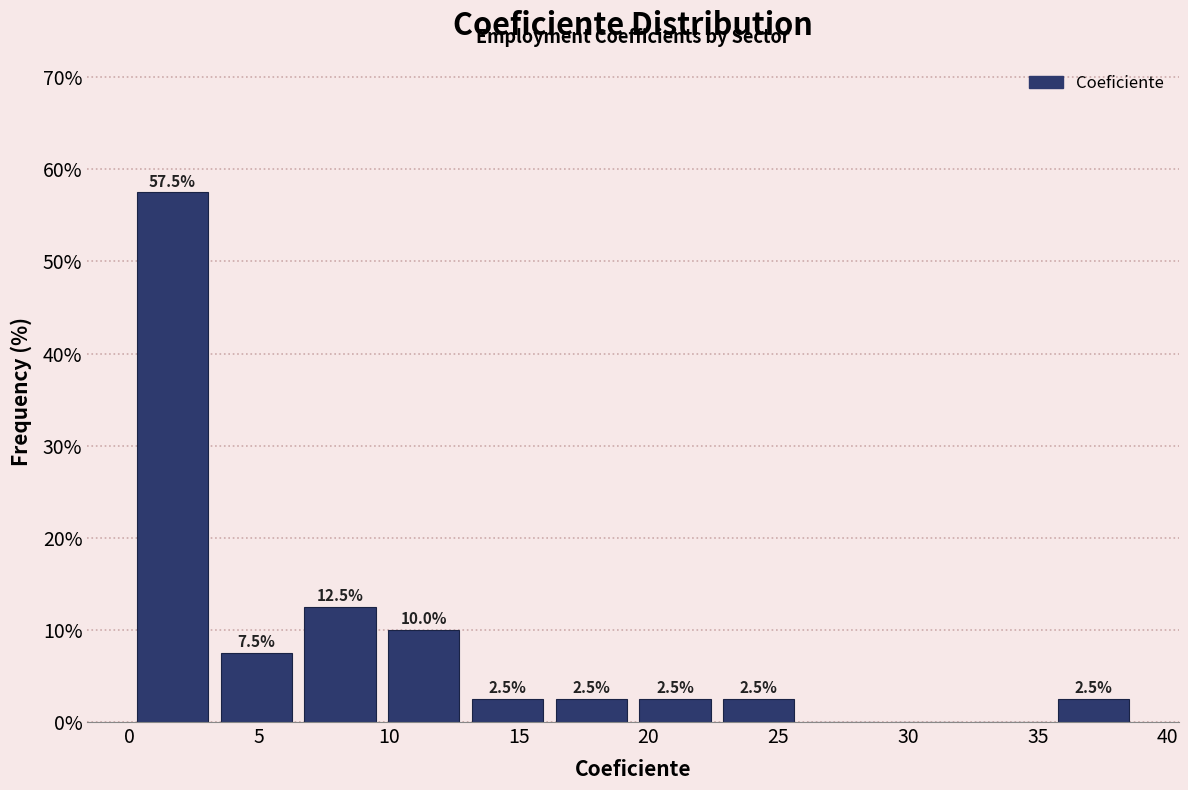

Which range on the x-axis has the tallest bar?

0.0 to 3.5